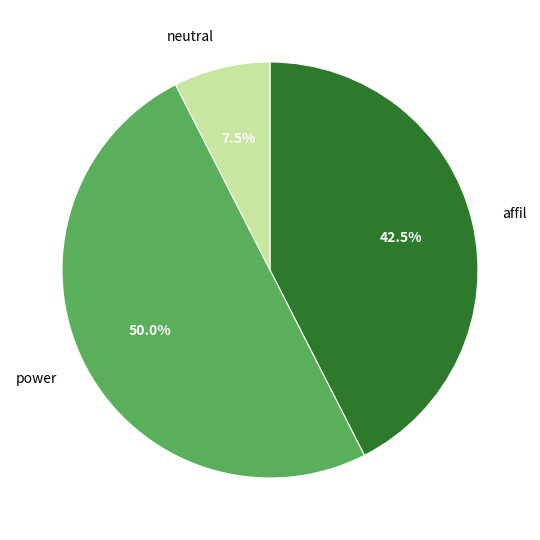

Which slice is the largest?

power